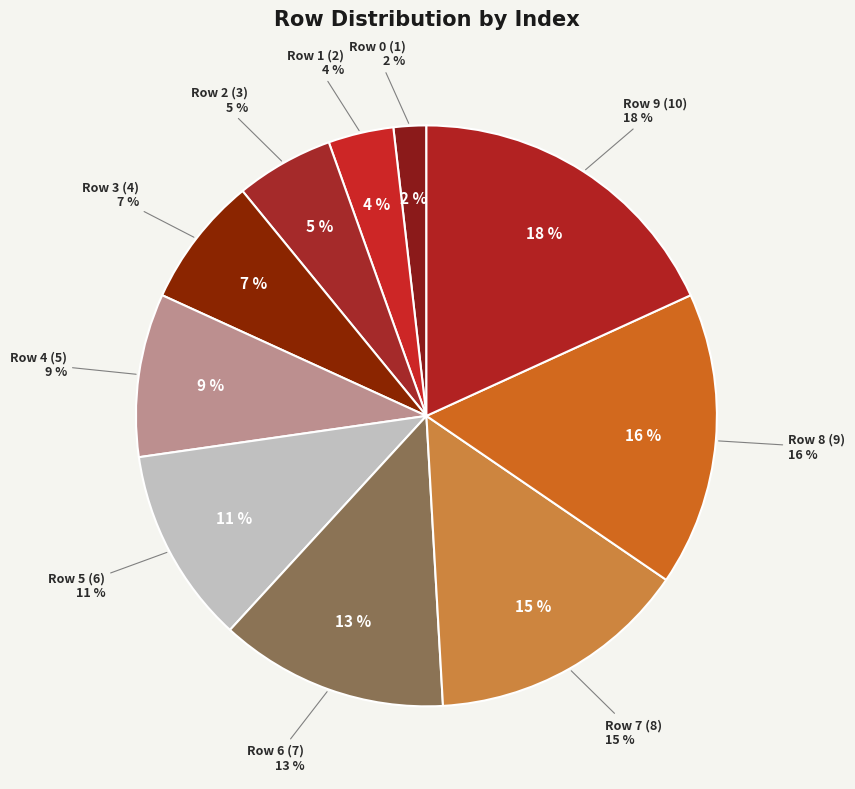

Is it true that Row 1 is 1% of the pie?

False